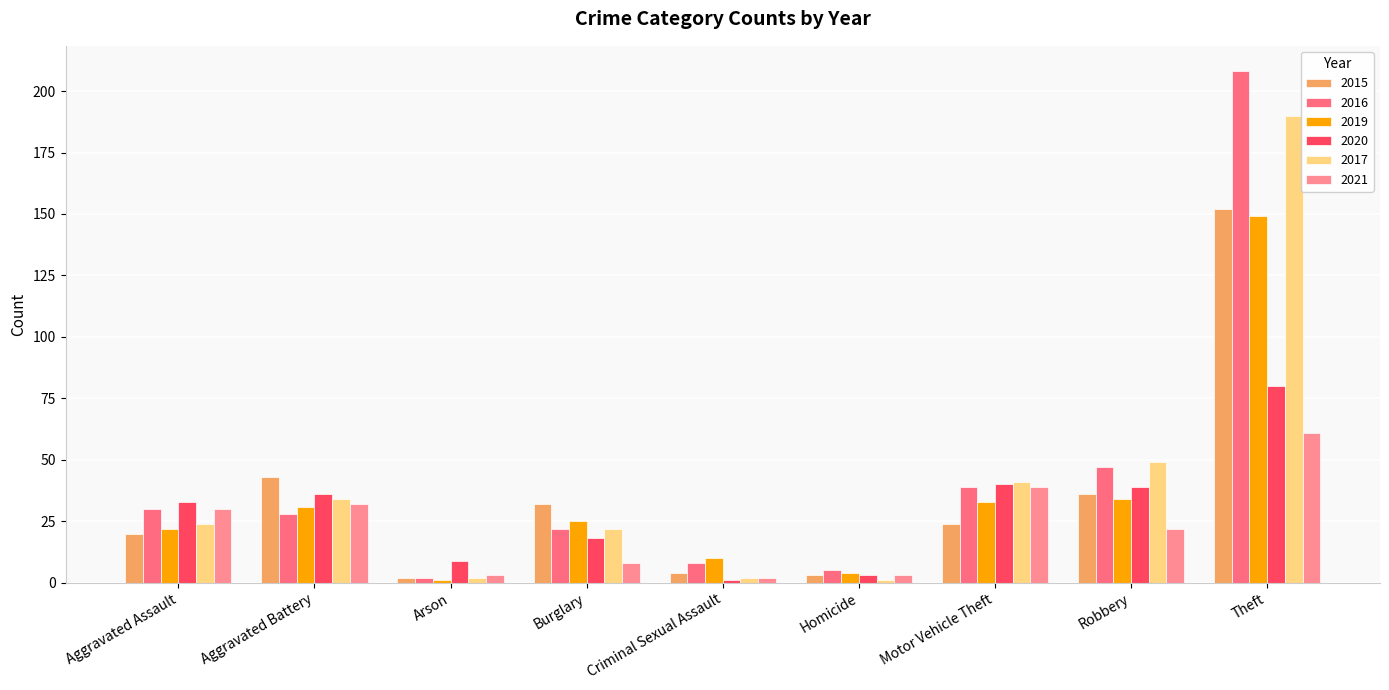

How many bars are there in total?

54